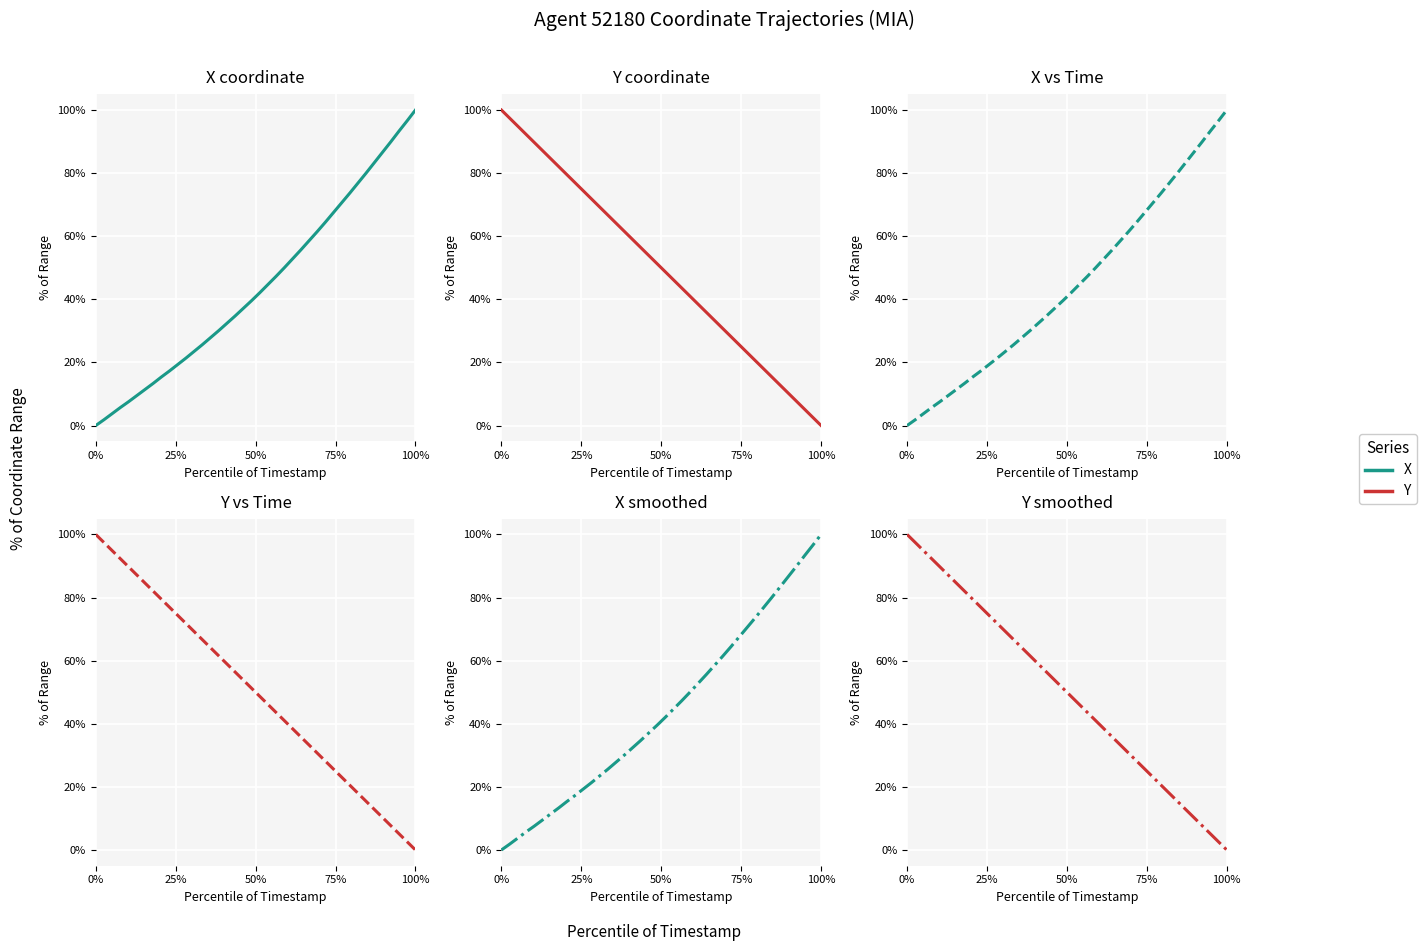

How many data points in X are less than 42?

20